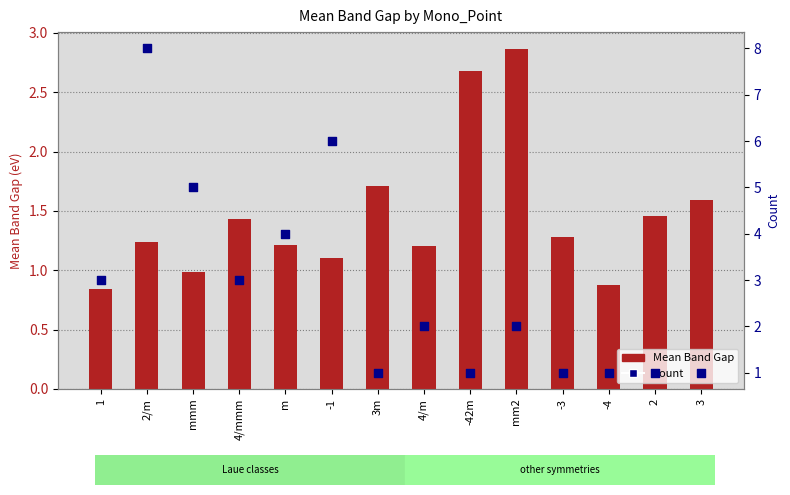

Which series reaches the maximum Y coordinate?

Count